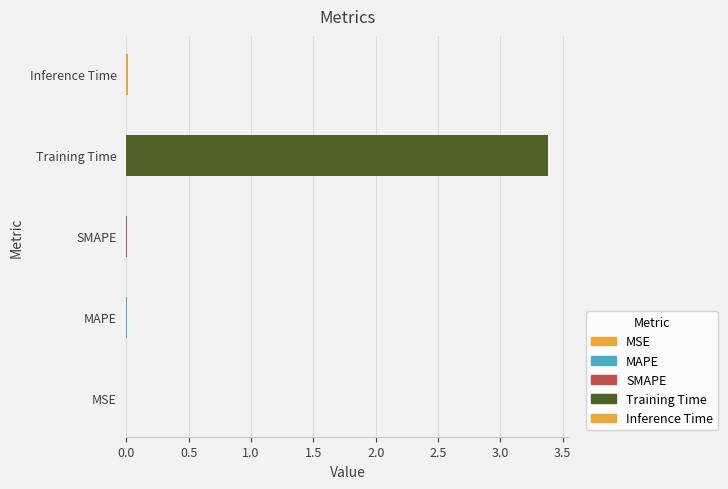

What is the sum of all values?

3.4